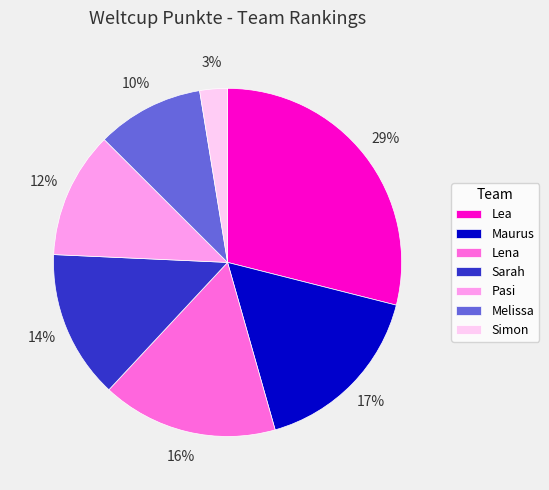

Count the number of slices in the pie.

7